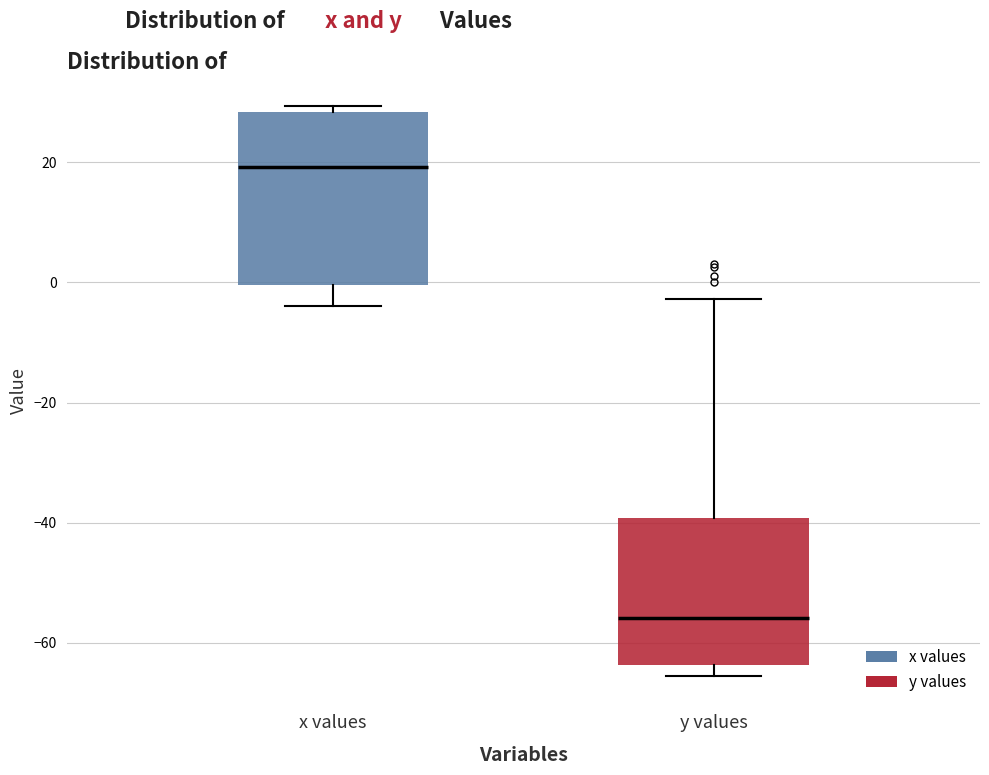

Reading left to right, transcribe this box plot: for each box, give where its median line is, the range the box spans, and where its two whiskers end, as read against the y-axis. The values are not printed on the chart, so give them approximately, as read against the axis.

x values: median 20, box 0 to 28, whiskers -4 to 30
y values: median -56, box -64 to -40, whiskers -66 to -2